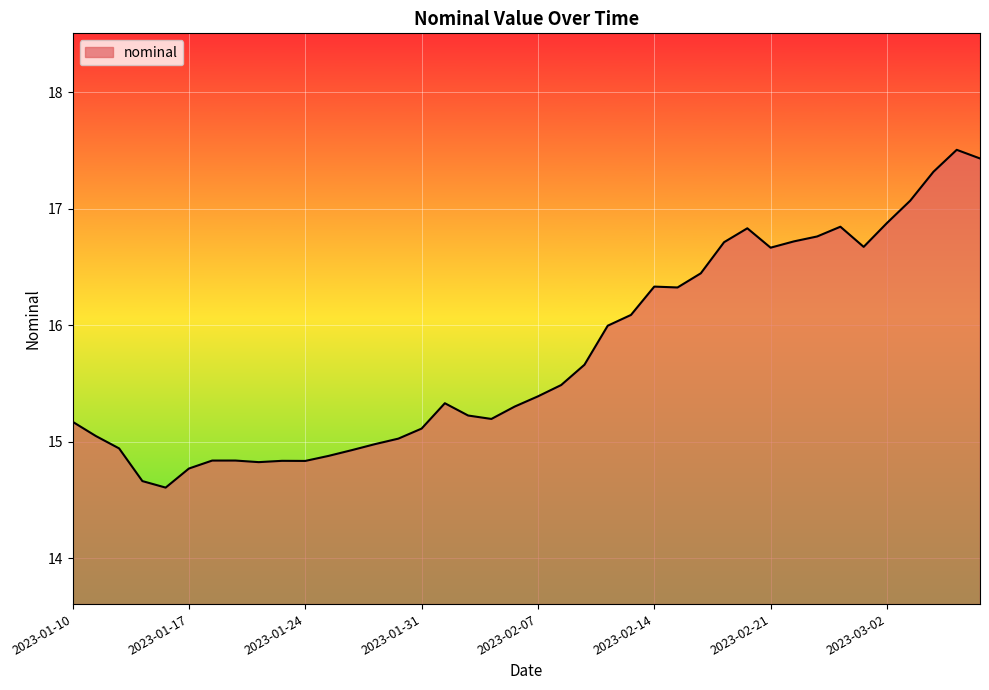

What is the difference between the maximum and minimum values?

2.9